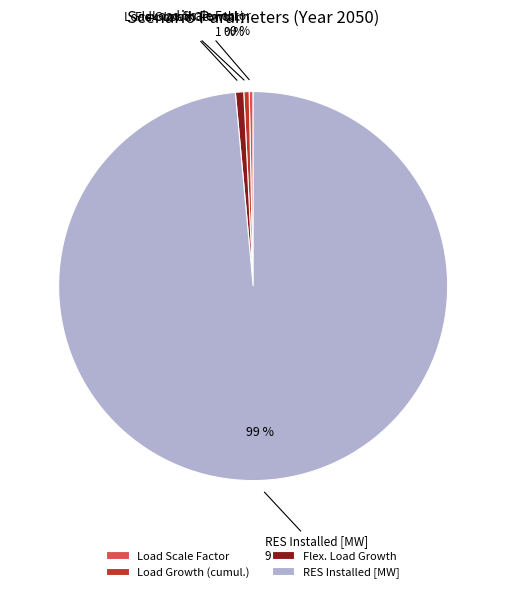

Is the sum of Load Scale Factor and Load Growth (cumul.) greater than half?

No